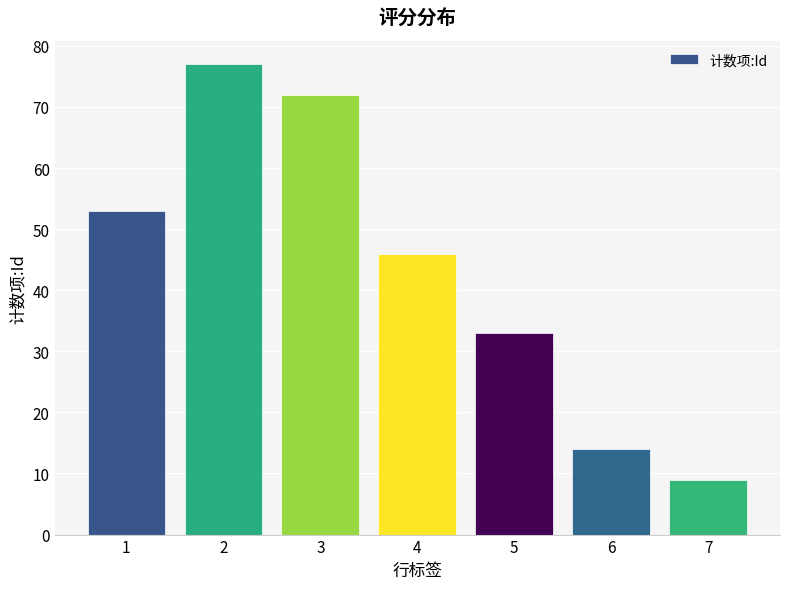

True or false: the data shows 14 at 6.

True